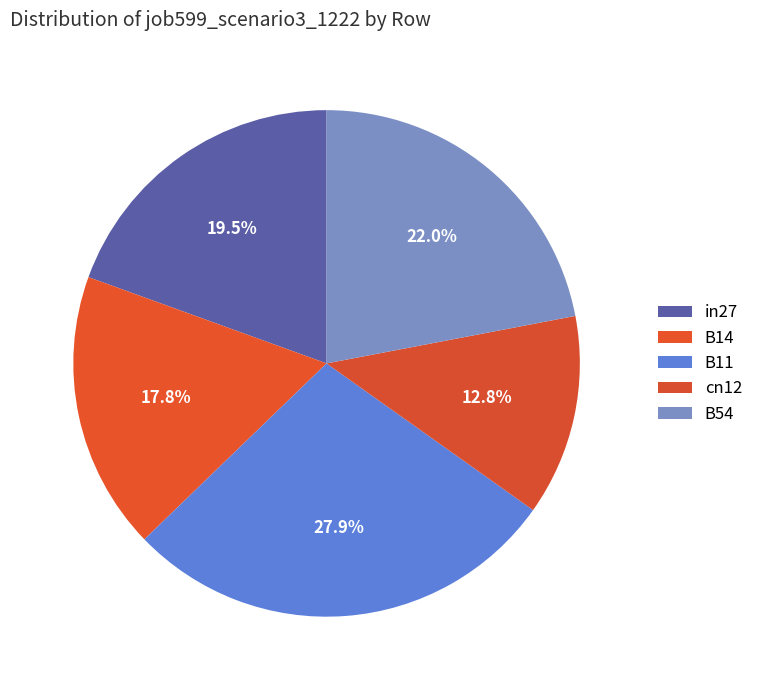

What portion of the pie excludes in27?

80.5%